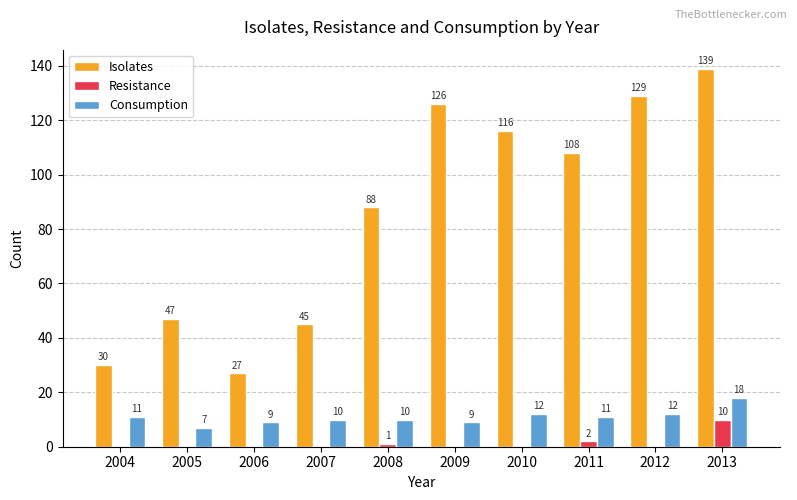

Which series changed the most between 2005 and 2012?

Isolates